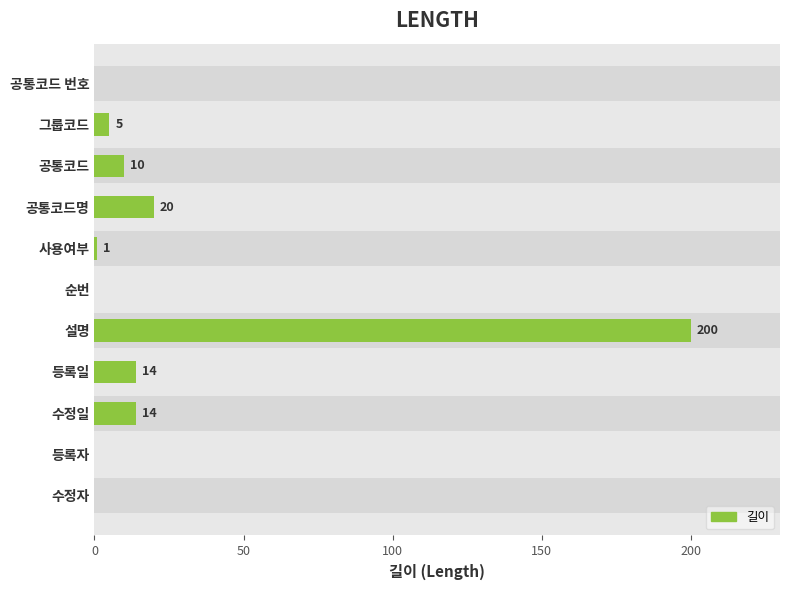

True or false: the data shows 8 at 등록일.

False